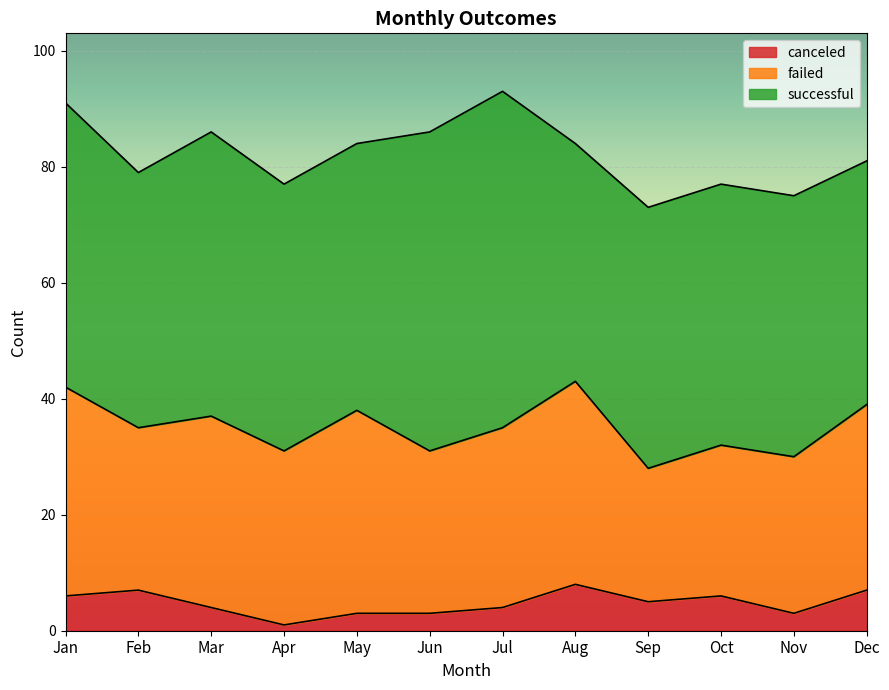

What is the value of the successful point at the 8th from the left?

41